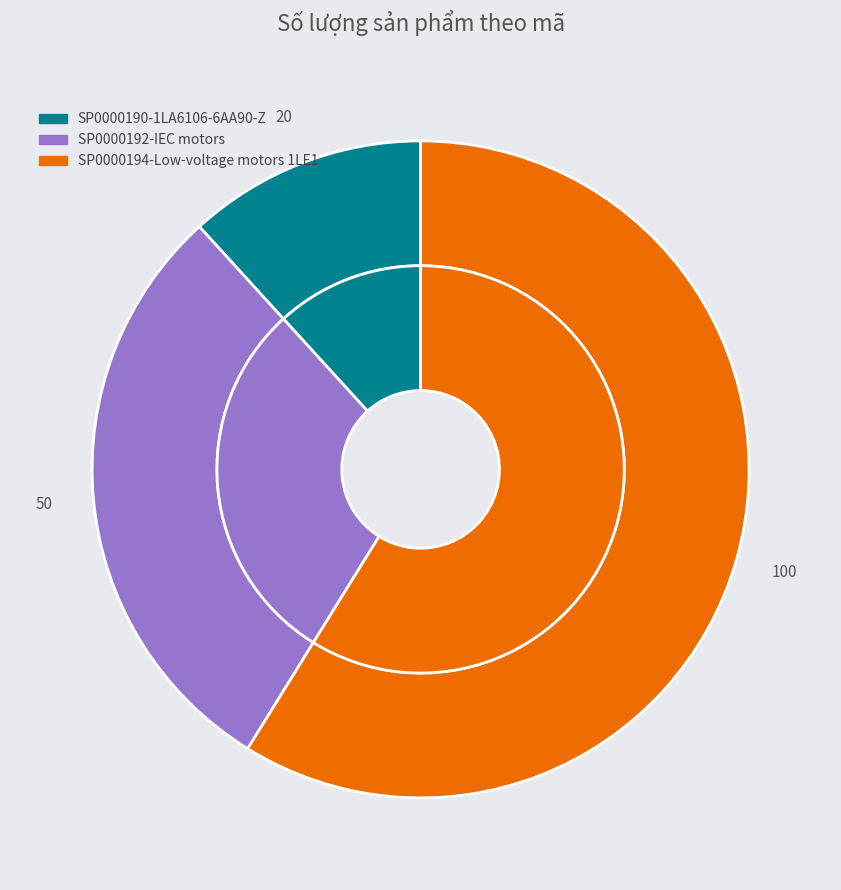

Between SP0000192-IEC motors and SP0000194-Low-voltage motors 1LE1, which is larger?

SP0000194-Low-voltage motors 1LE1